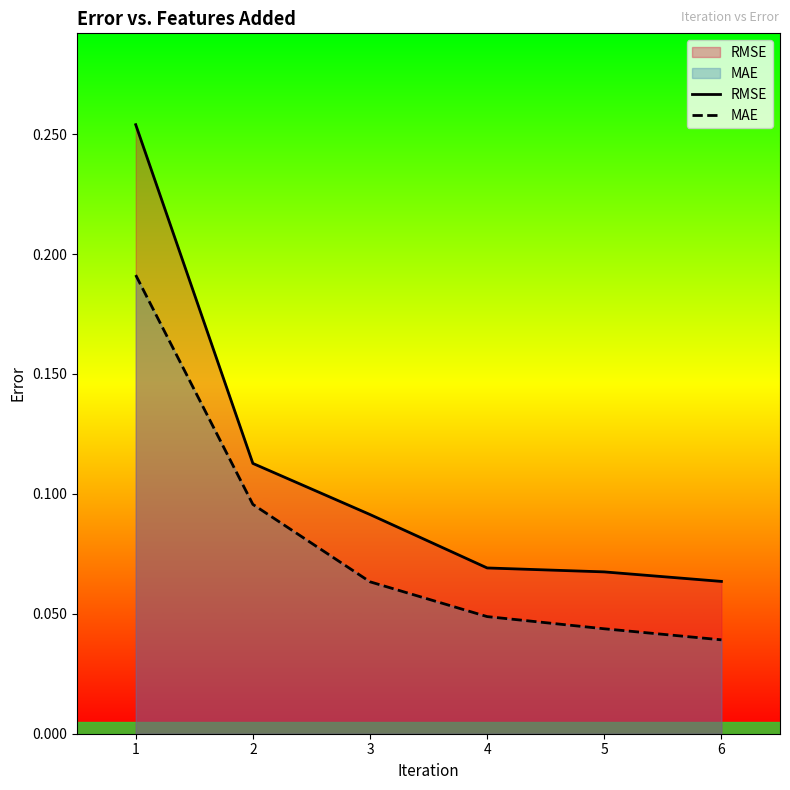

Where is MAE nearest to the value 0?

6